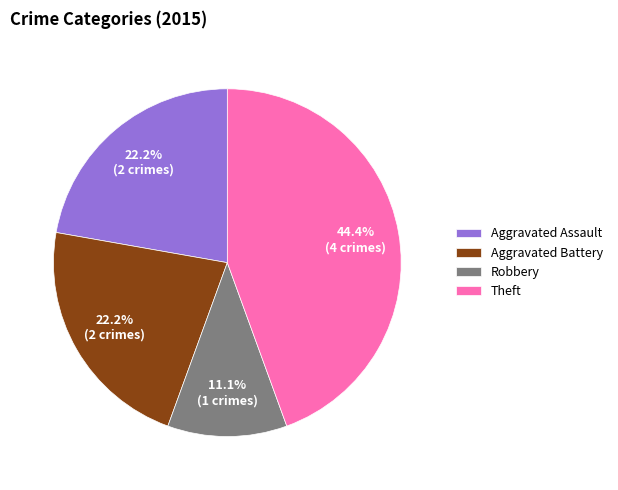

Is Aggravated Battery the majority of the pie?

No